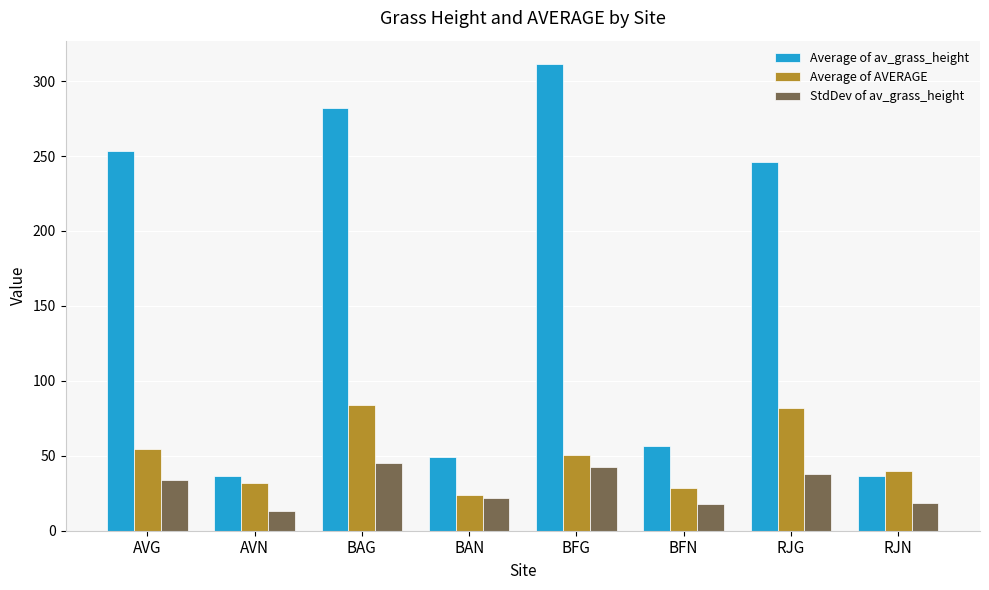

Which series has the largest total across all categories?

Average of av_grass_height